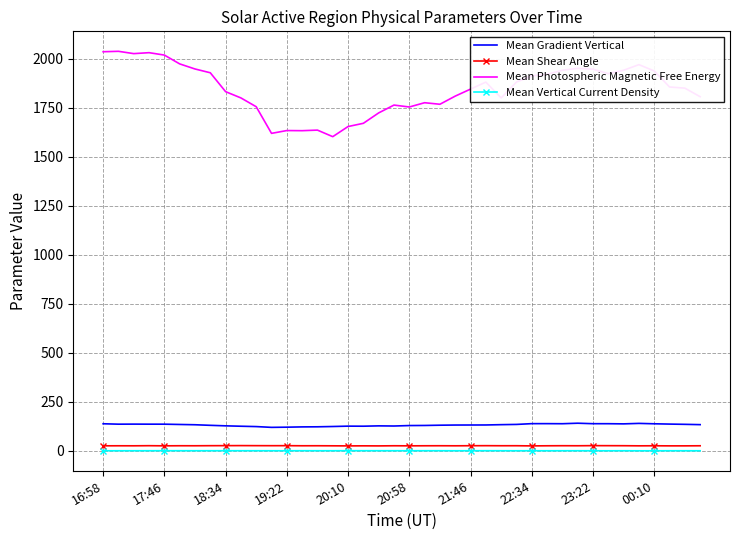

Which series has the widest spread of values?

Mean Photospheric Magnetic Free Energy